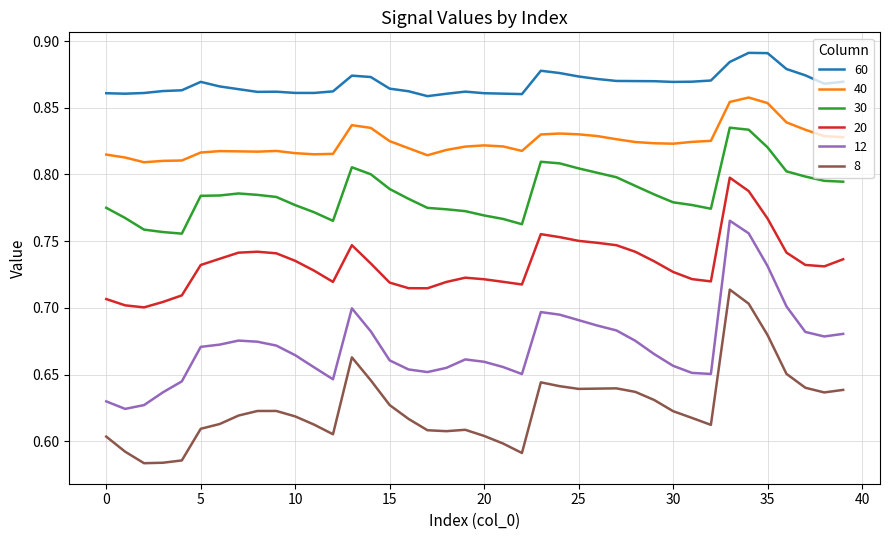

How many series are shown in this chart?

6